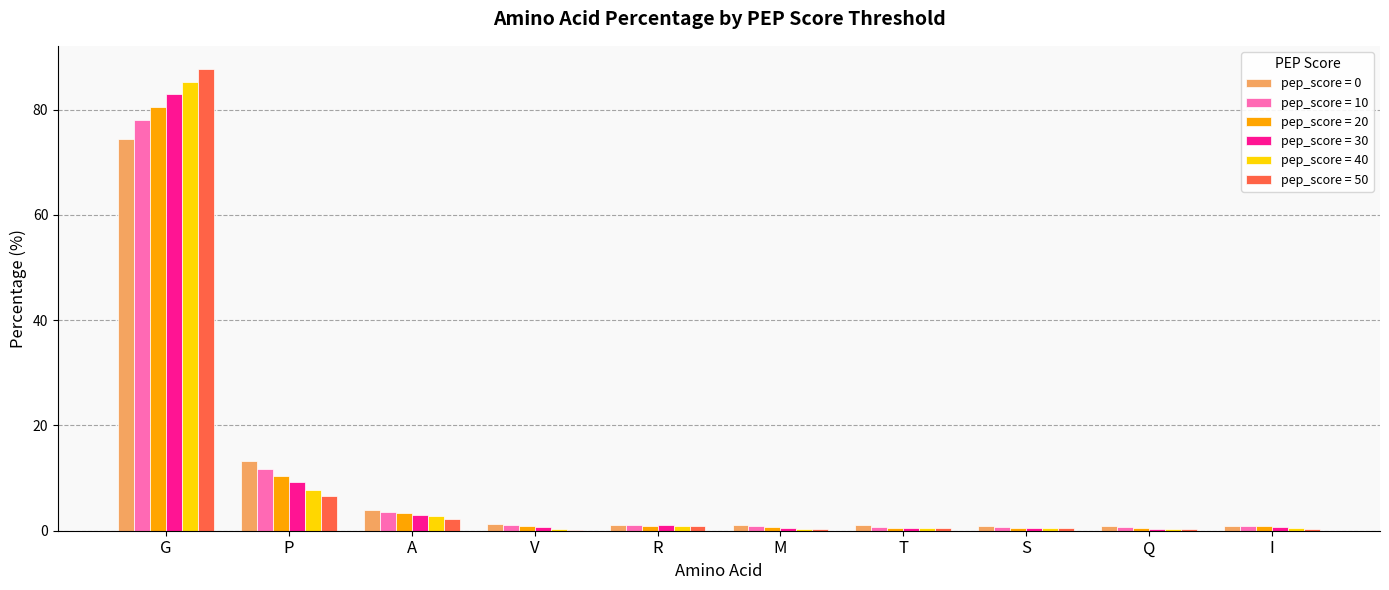

Which series changed the most between G and P?

pep_score = 50